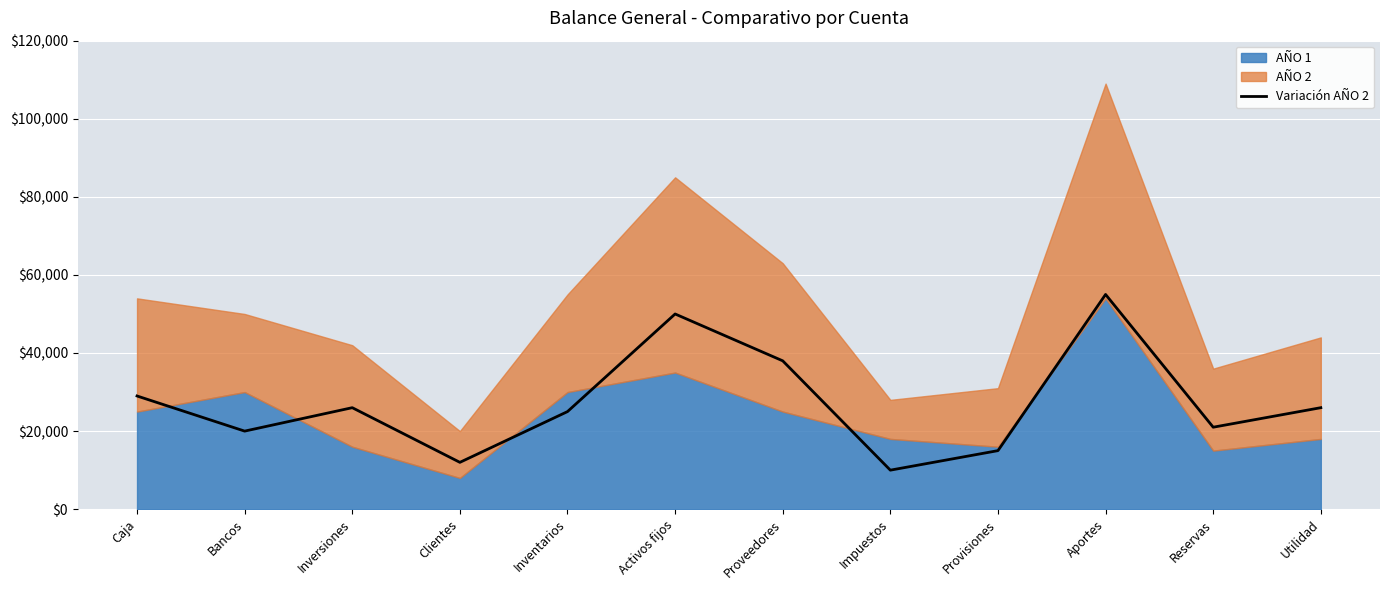

Where is the first local maximum?

Inversiones